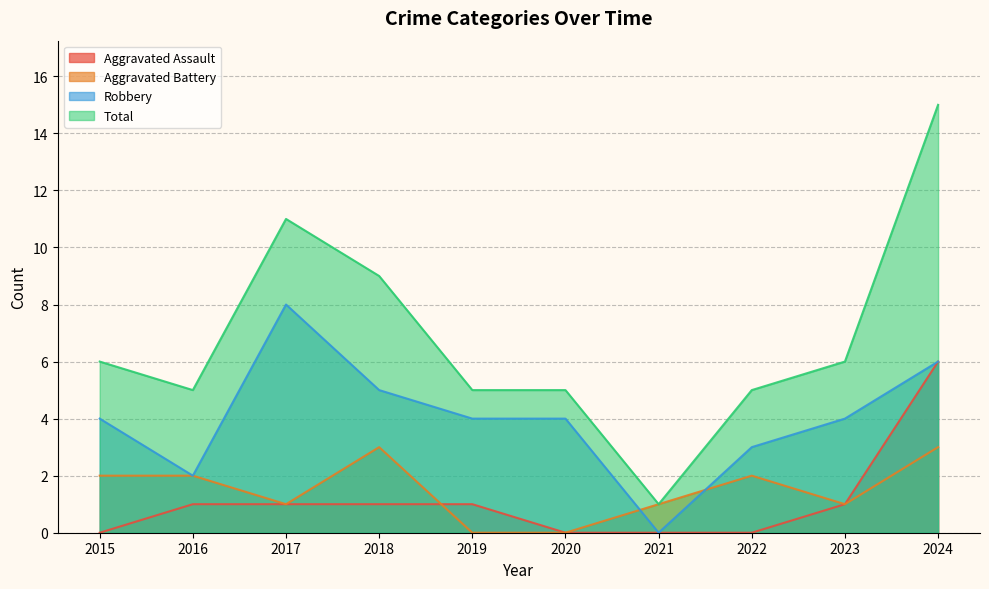

Which category has the lowest value in the Aggravated Assault series?

2015